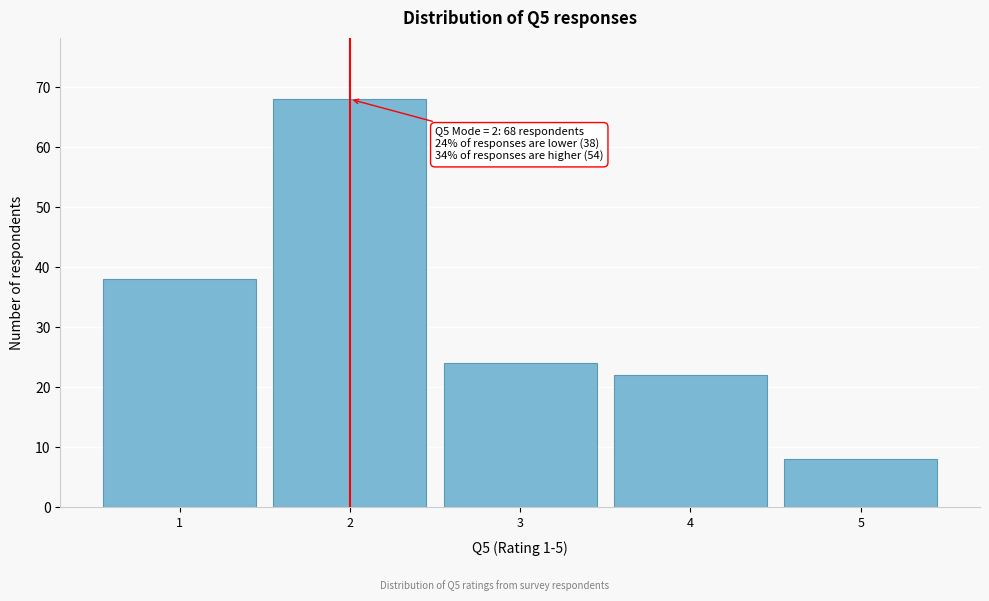

Reading left to right, extract all data points from this chart.

38	68	24	22	8